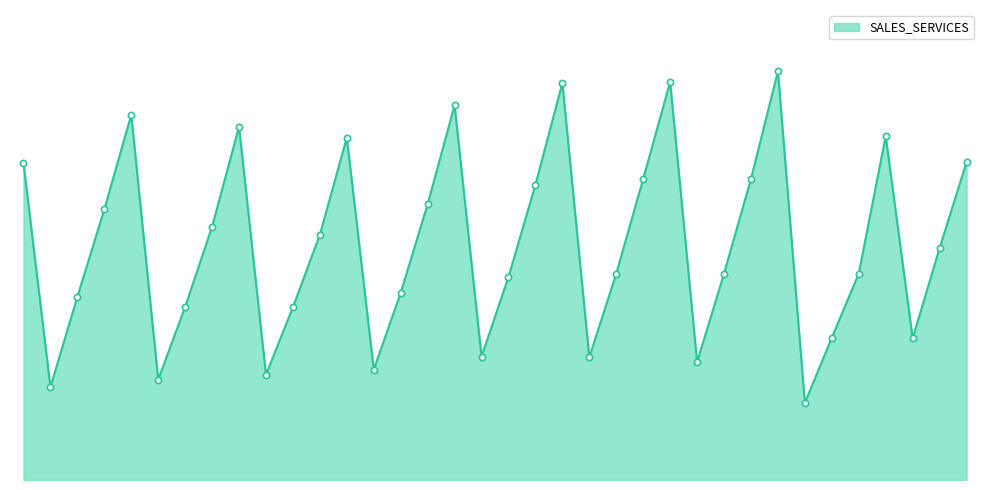

Does the chart have visible grid lines?

No